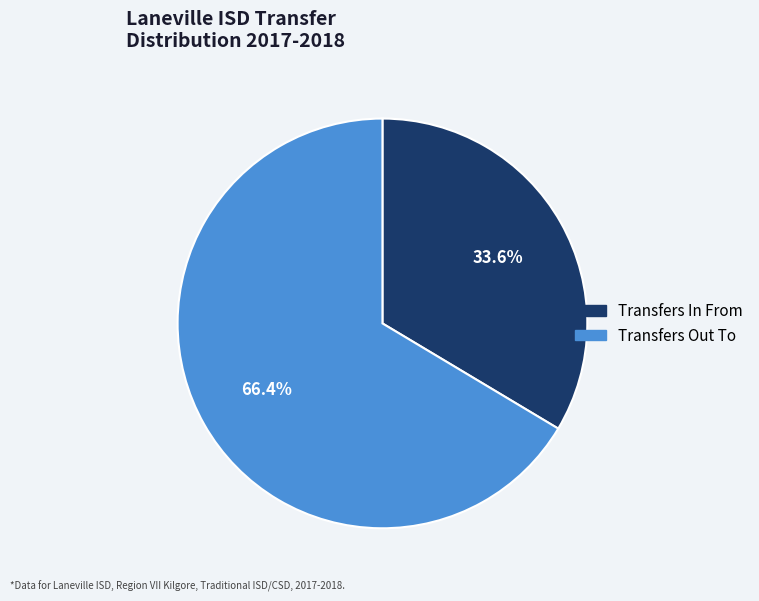

What percentage is the Transfers Out To slice, to the nearest percent?

66%